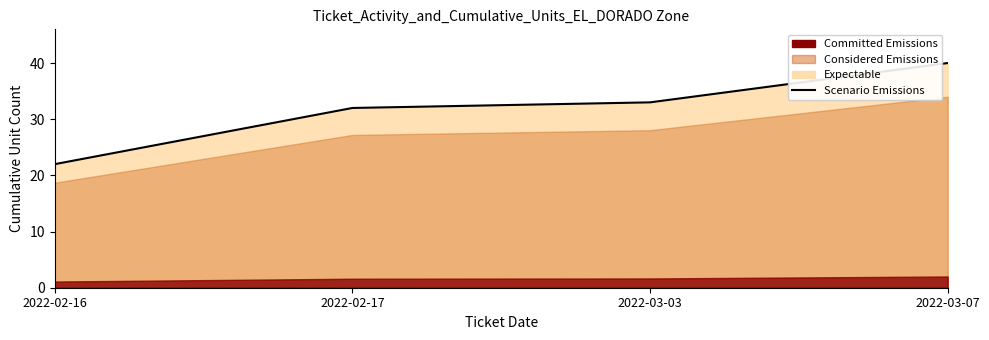

Reading left to right, list all the values displayed in this chart.

2022-02-16=22	2022-02-17=32	2022-03-03=33	2022-03-07=40